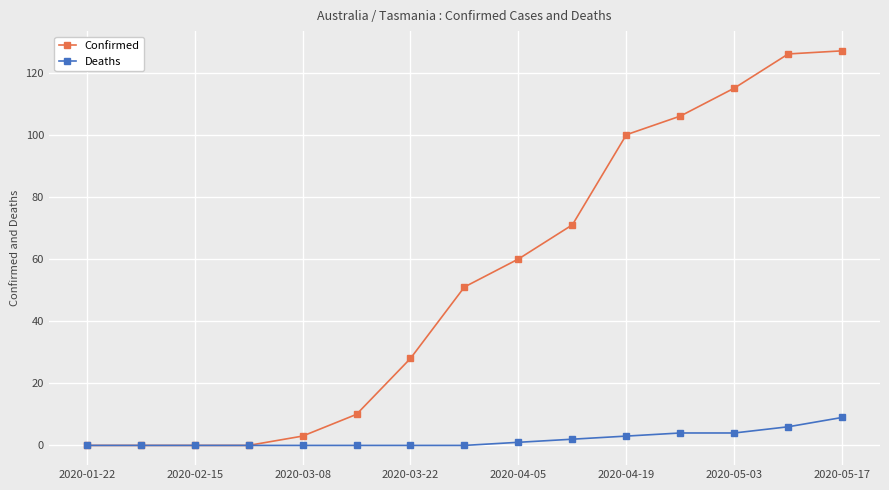

Which series has the widest spread of values?

Confirmed